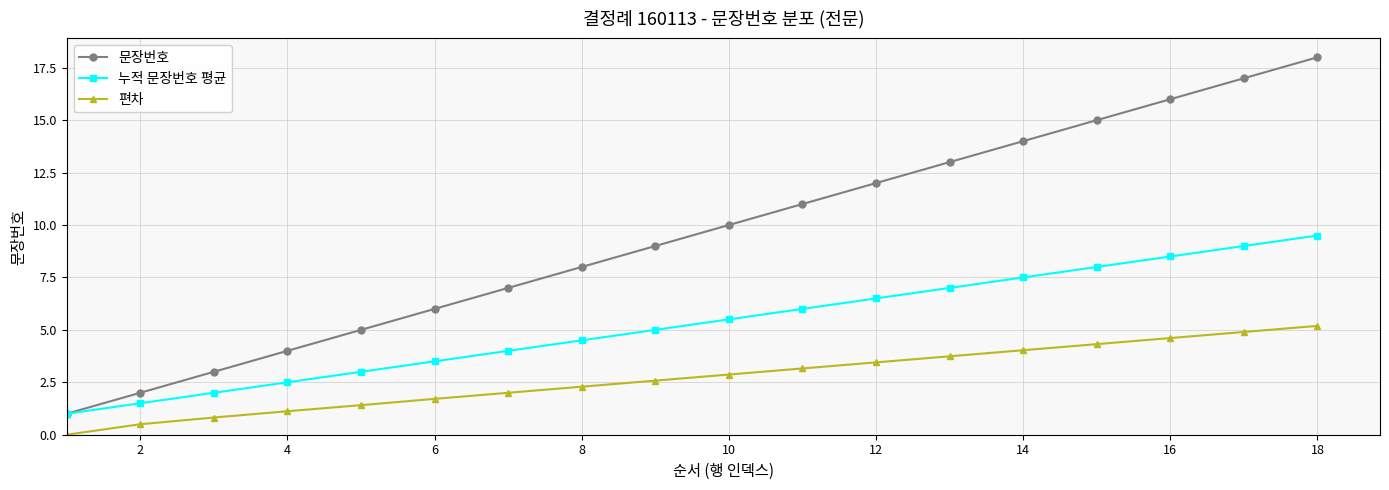

Which series has the widest spread of values?

문장번호